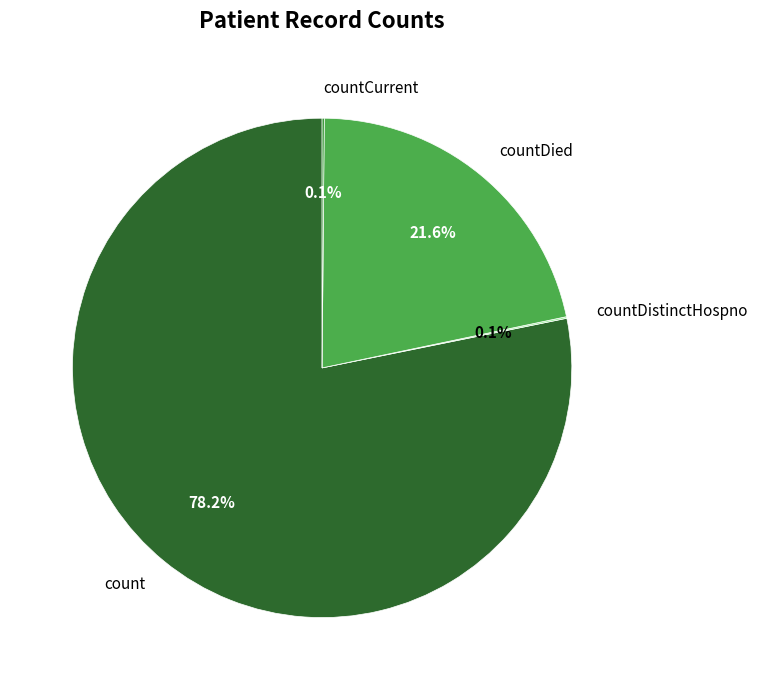

To the nearest percent, what is the average slice percentage?

25%